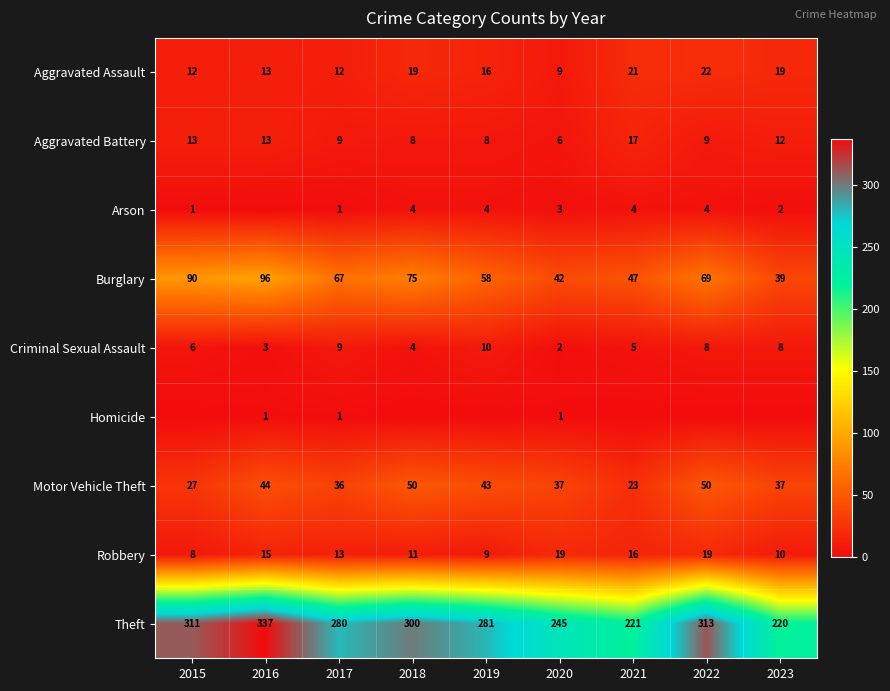

What is the total value across all series at 2020?

364